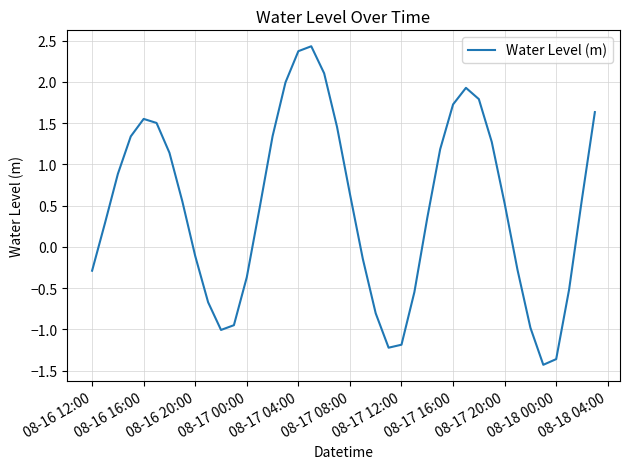

What is the difference between the maximum and minimum values?

3.9